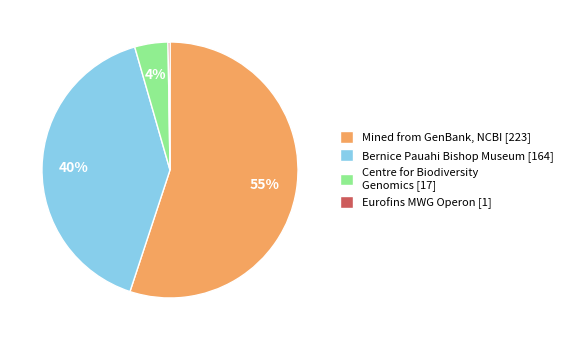

What is the ratio of the value at Mined from GenBank, NCBI [223] to the value at Bernice Pauahi Bishop Museum [164]?

1.4